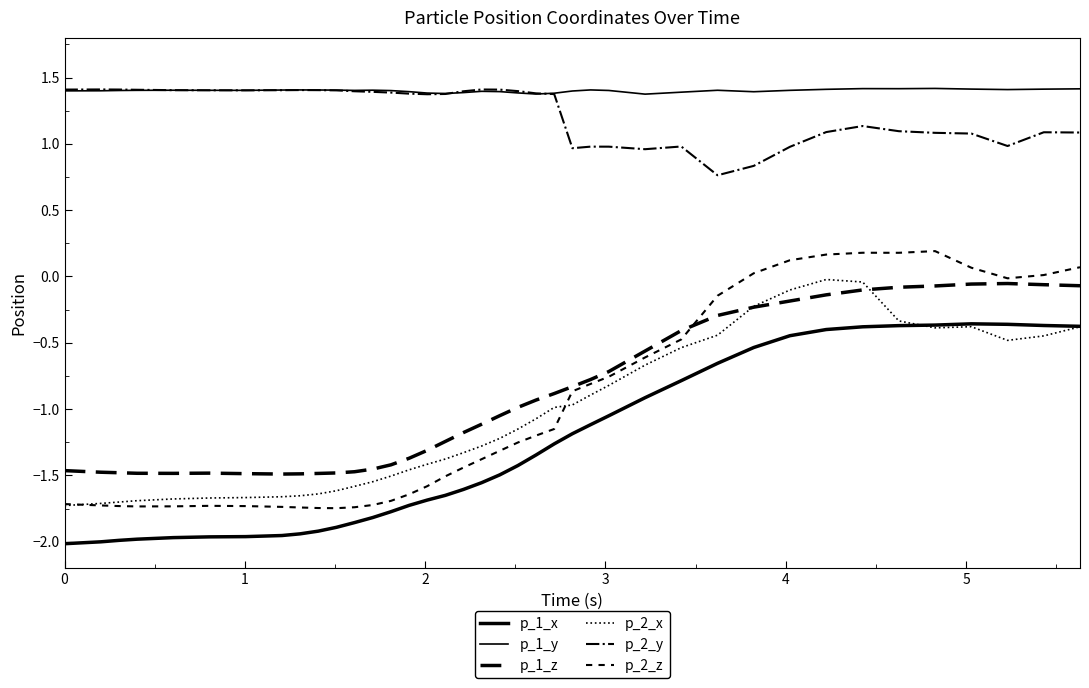

At which category does p_2_z reach its first local valley?

2